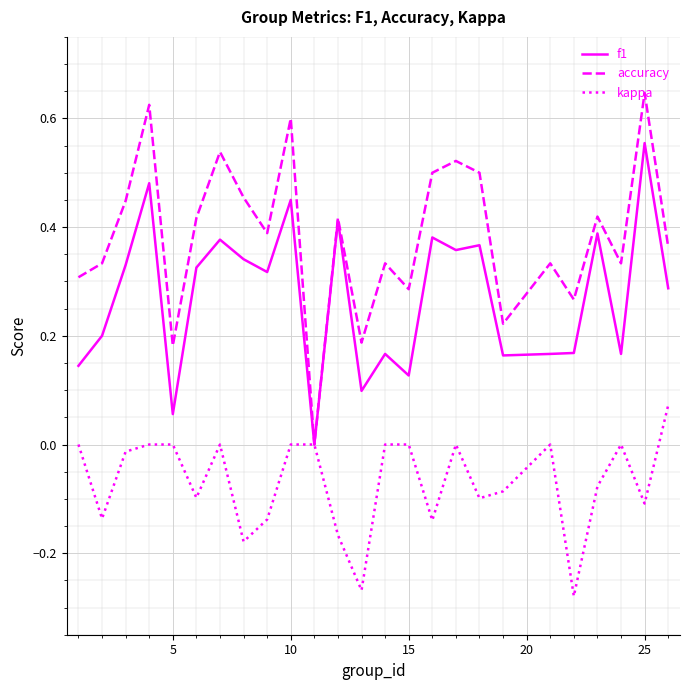

Which series has the widest spread of values?

accuracy